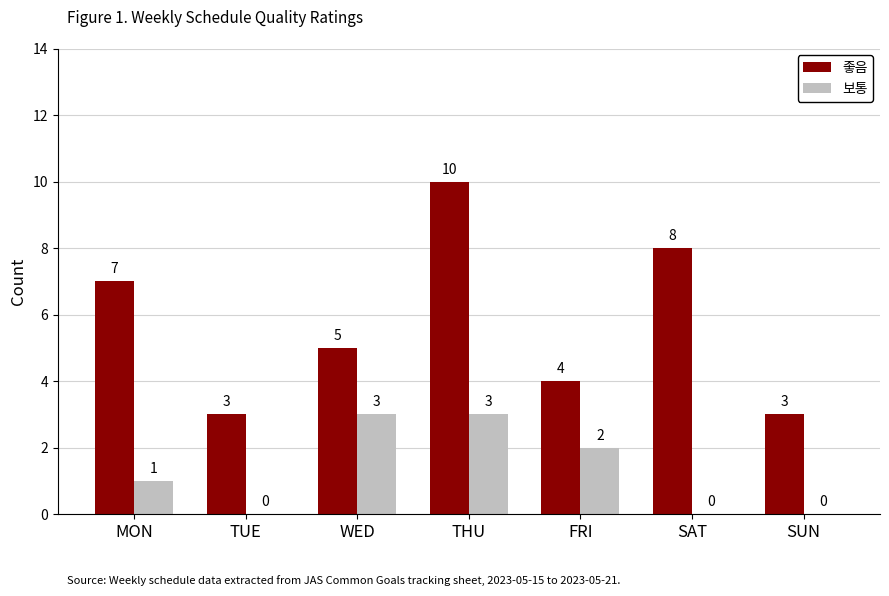

At which label is 보통 closest to 1?

MON